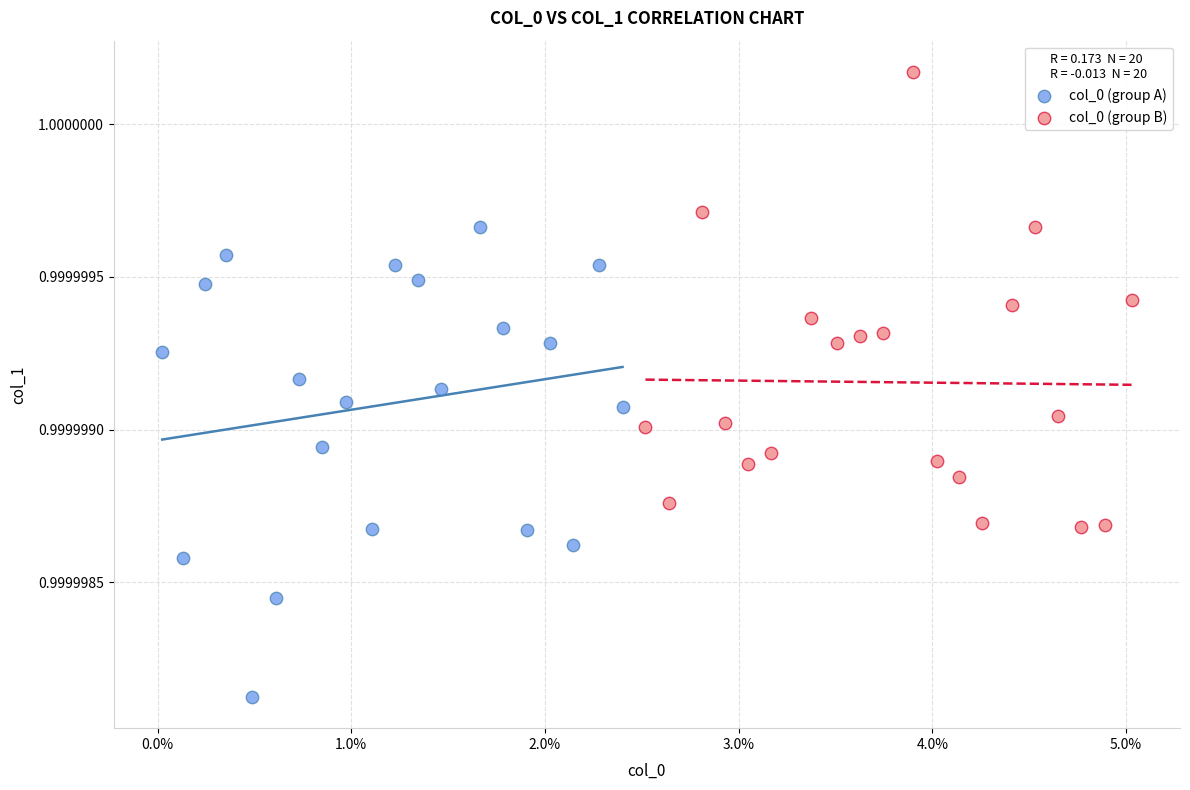

Which series reaches the minimum Y coordinate?

col_0 (group A)